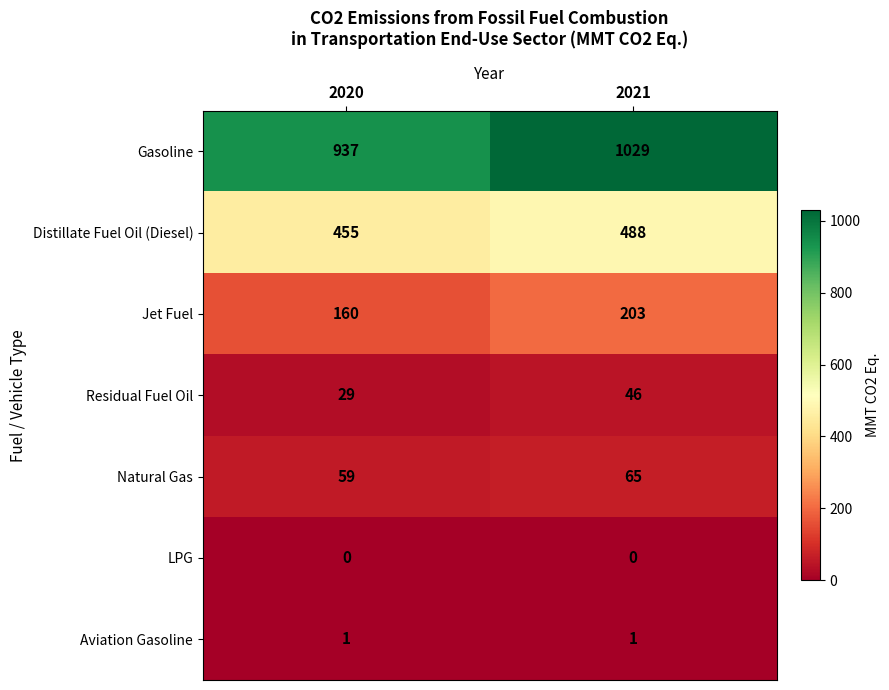

What is the approximate value of Distillate Fuel Oil (Diesel) at 2020, to the nearest 10?

460